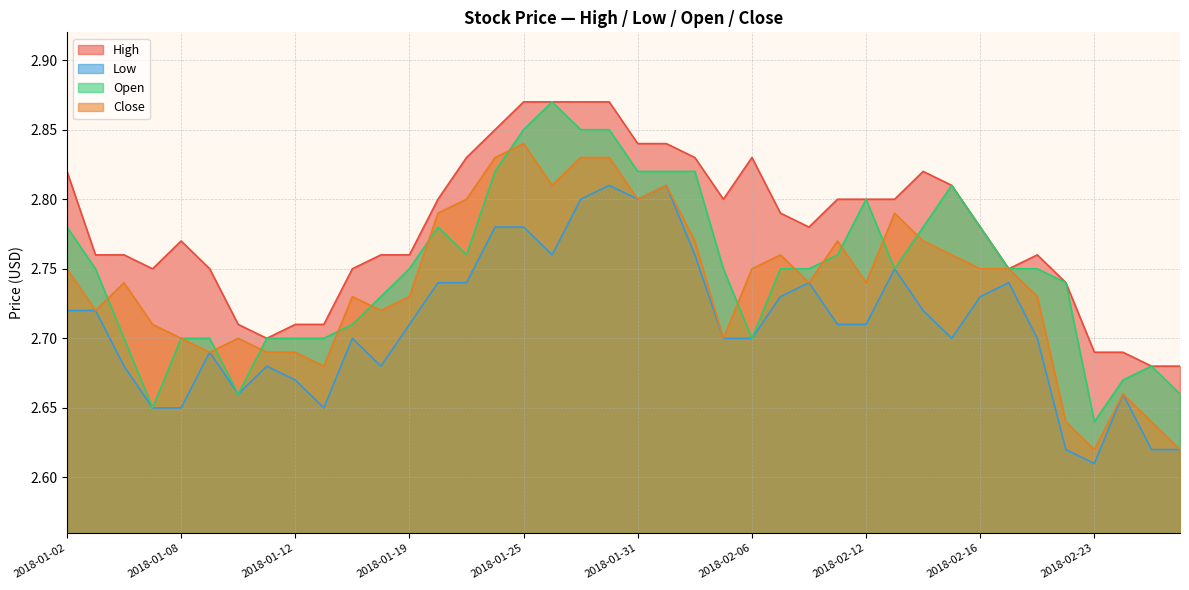

Rank the series by their average value, from highest to lowest.

High, Open, Close, Low